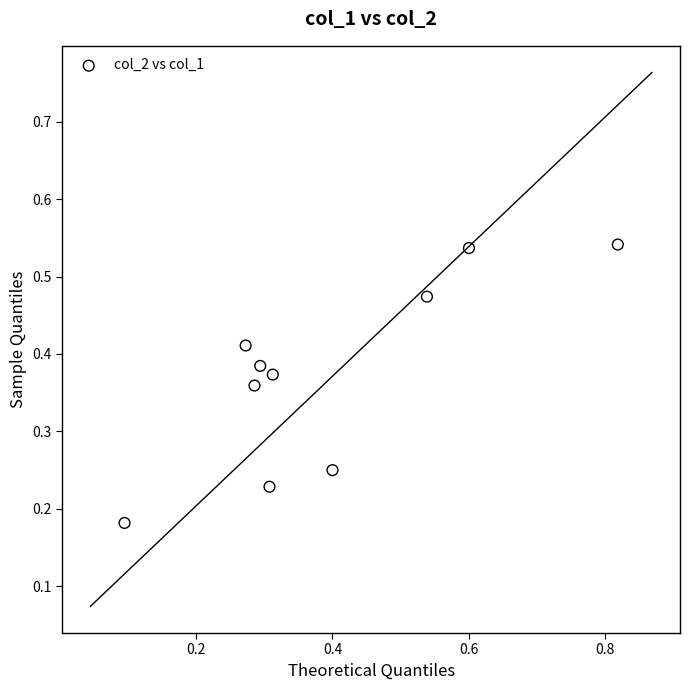

What is the range of X values (max minus min)?

0.7